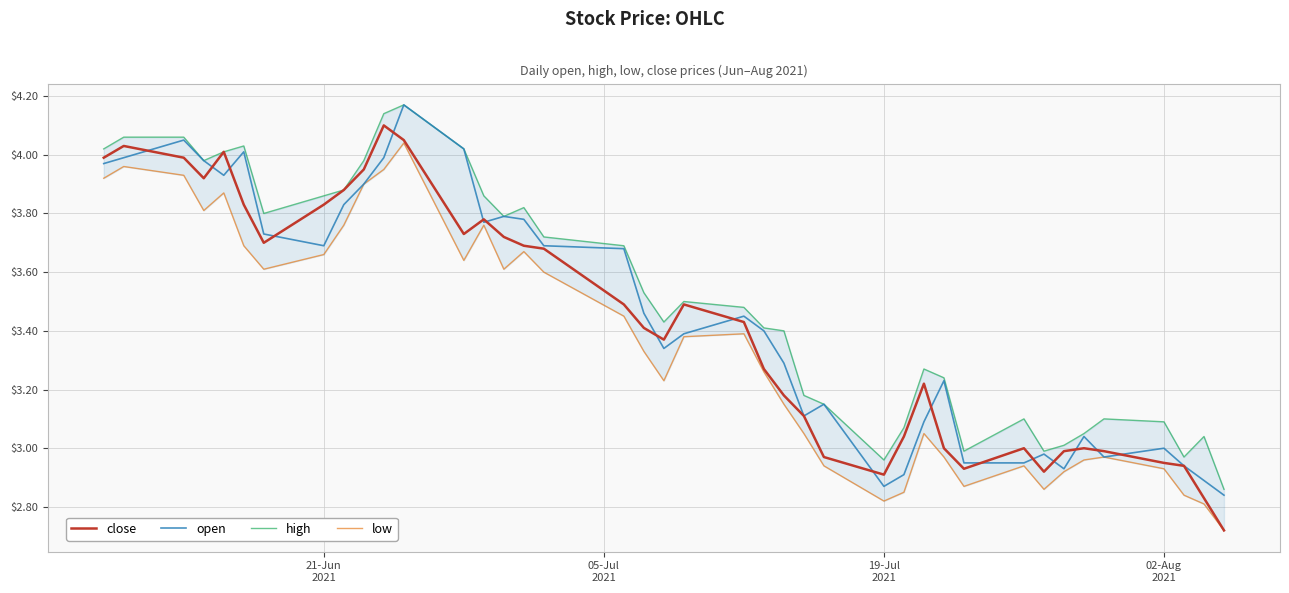

Does the chart have visible grid lines?

Yes